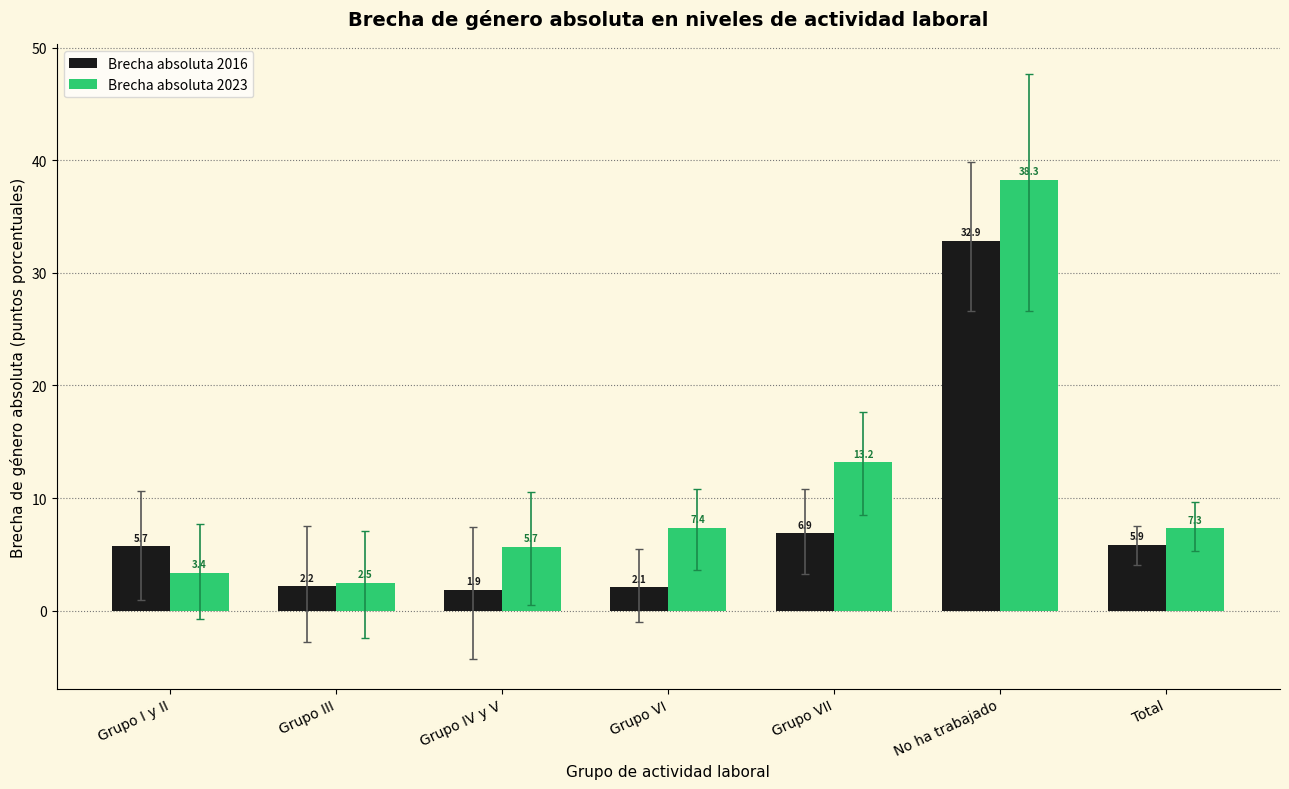

Which series has the largest range (max minus min)?

Brecha absoluta 2023